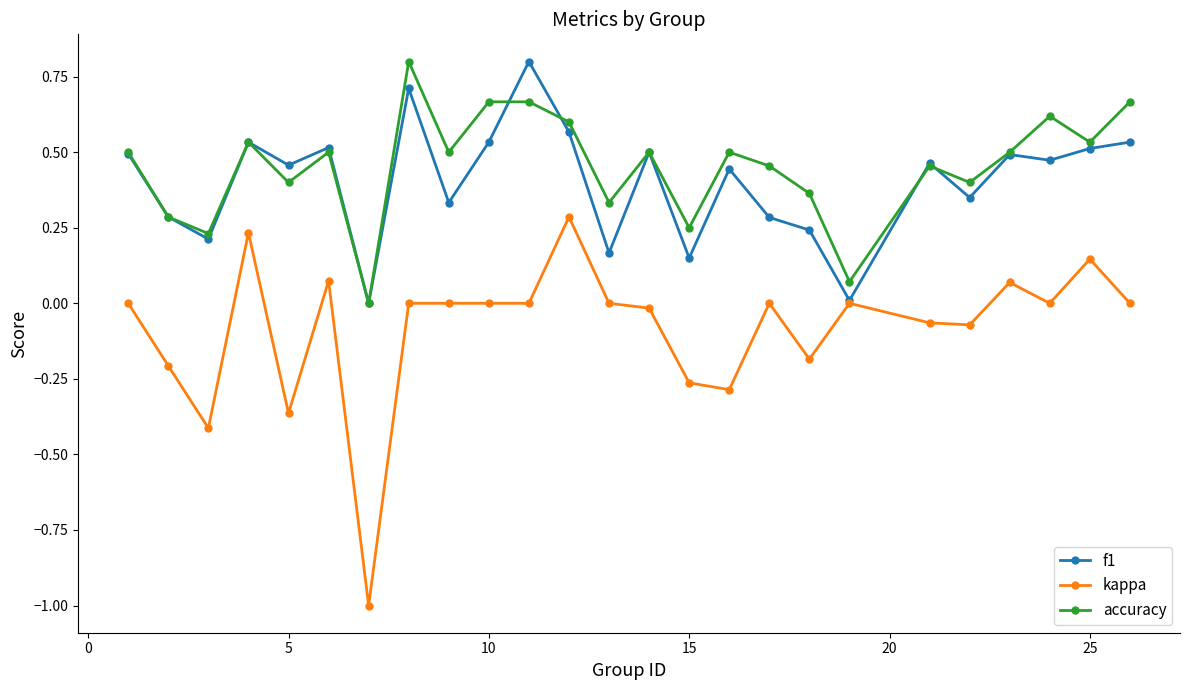

Which series has the largest range (max minus min)?

kappa